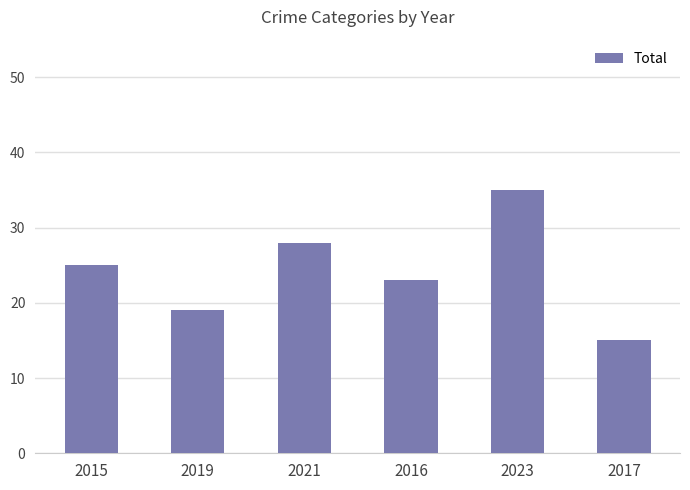

What is the change in value from 2019 to 2023?

+16